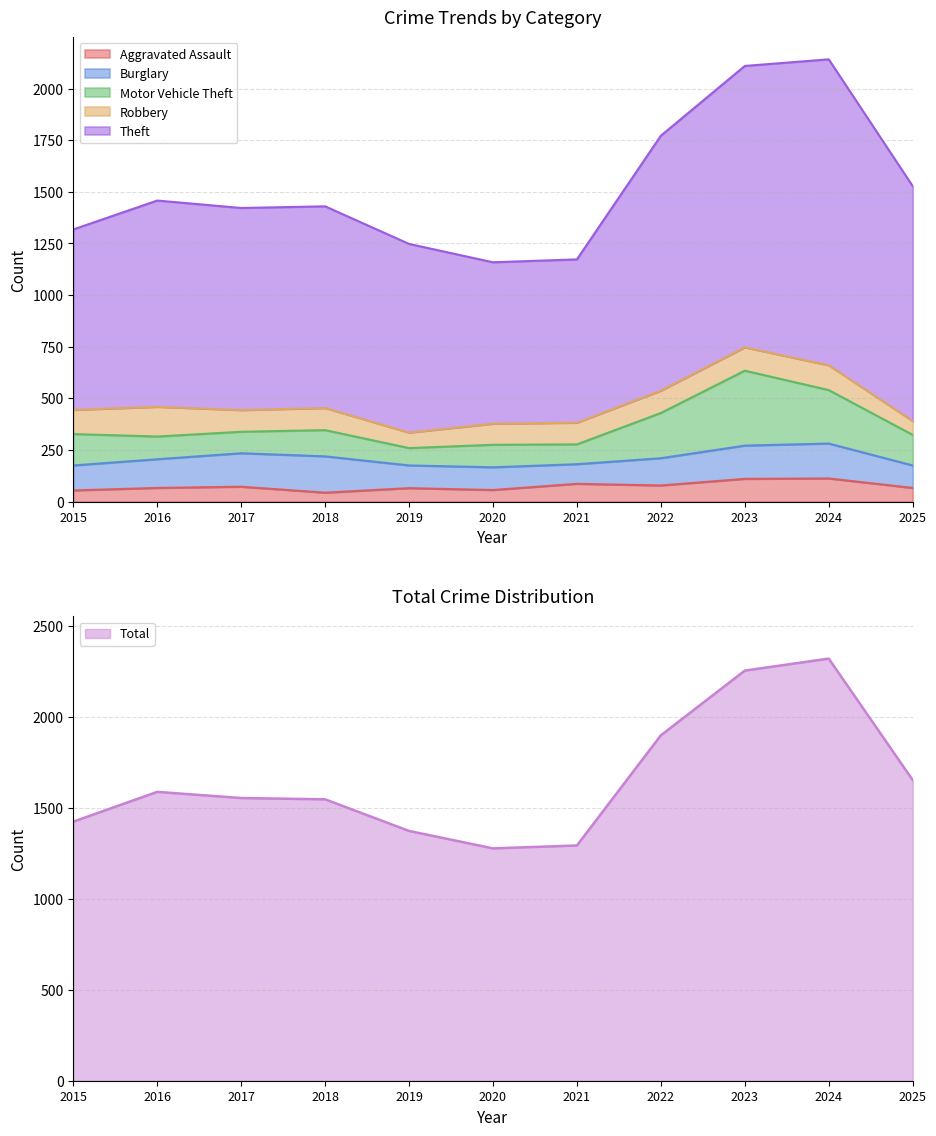

How many data points in Total are less than 1430?

5